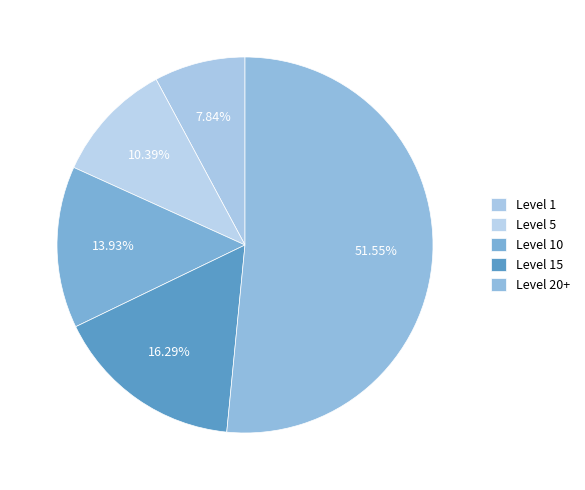

Count the number of slices in the pie.

5